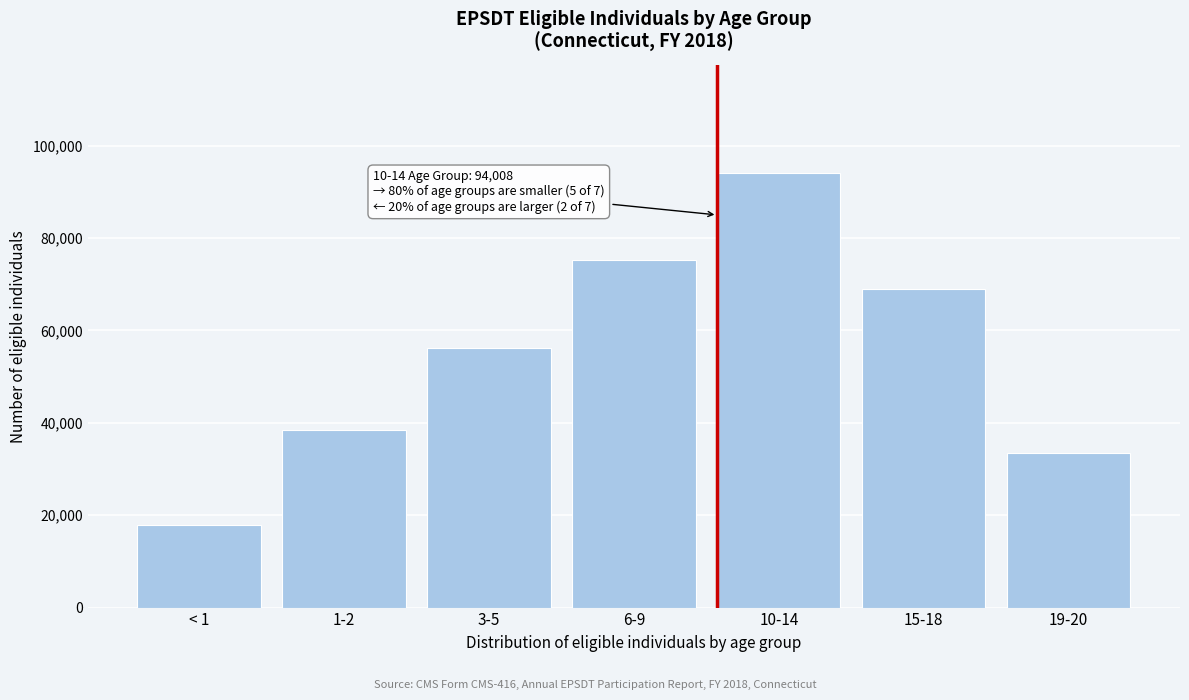

Reading left to right, what are all the values shown in this chart?

17803	38489	56212	75291	94008	69022	33515